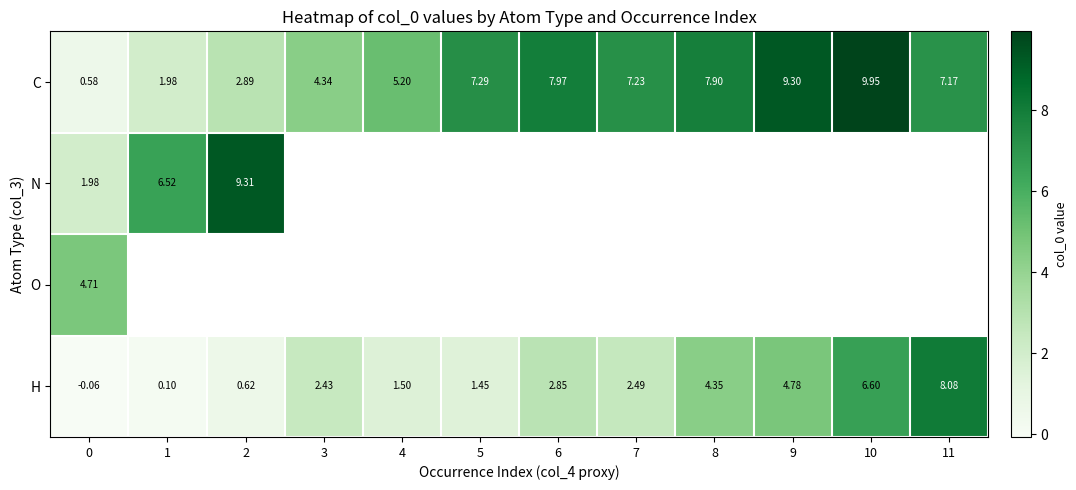

Where does the C series first go above 7?

5